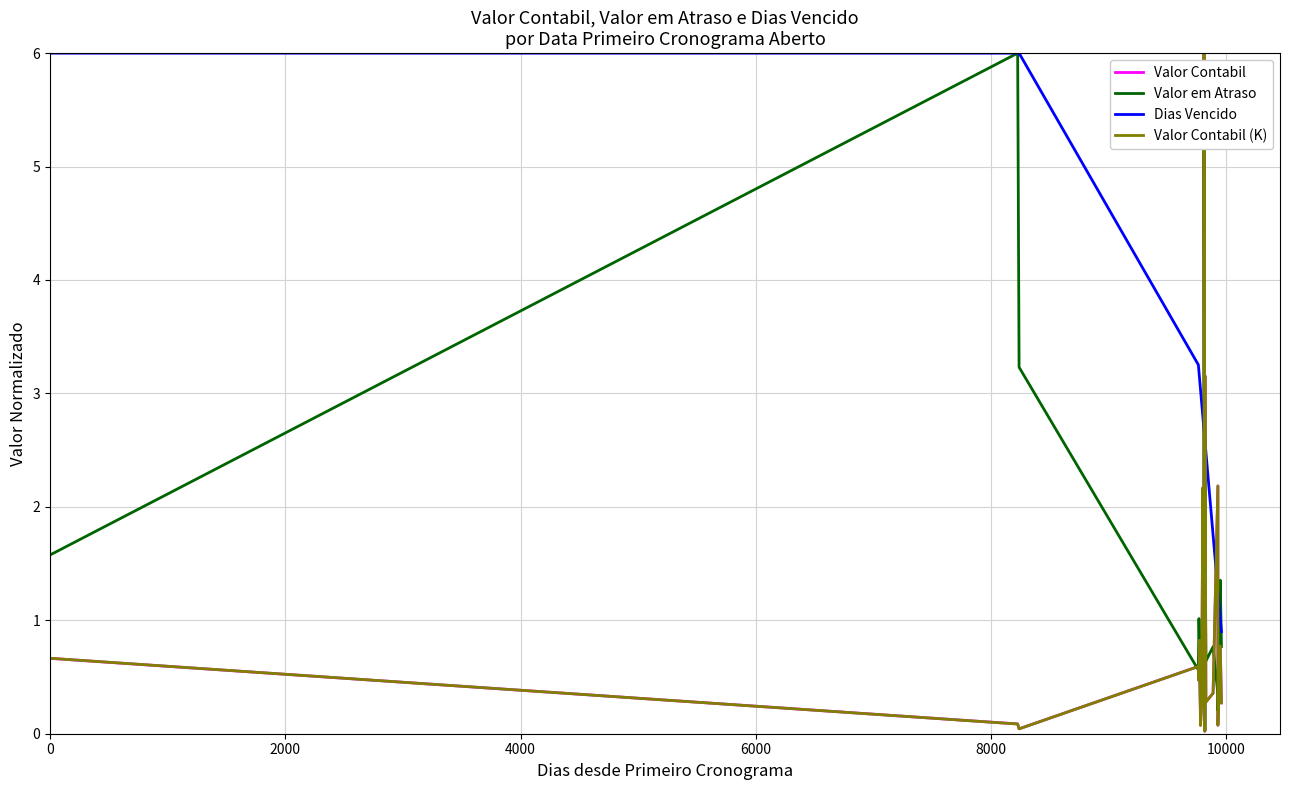

In Valor Contabil, how many points are lower than both neighbors (excluding endpoints)?

7